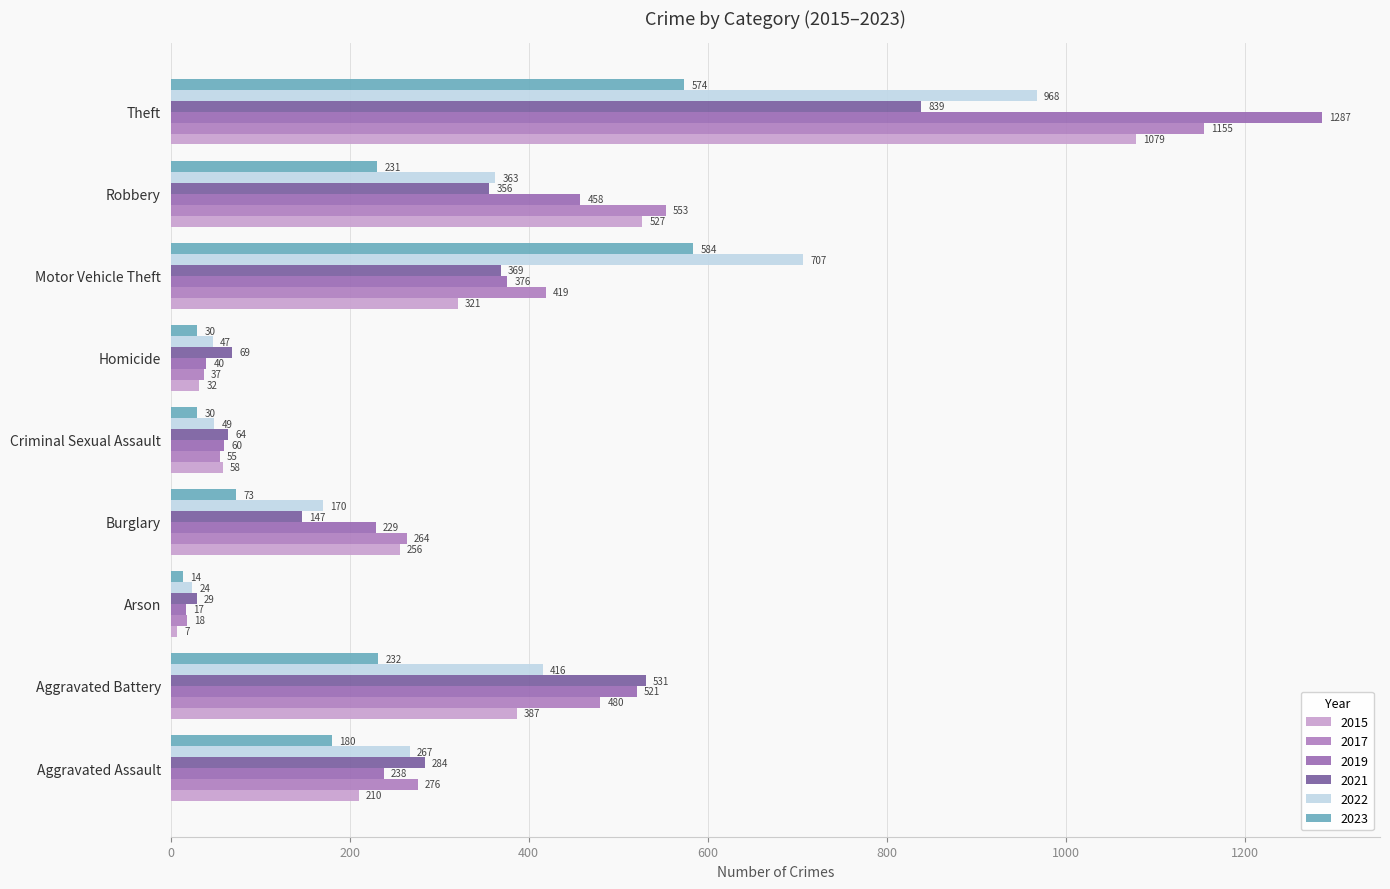

What is the value of the 2022 bar at the 5th from the left?

49